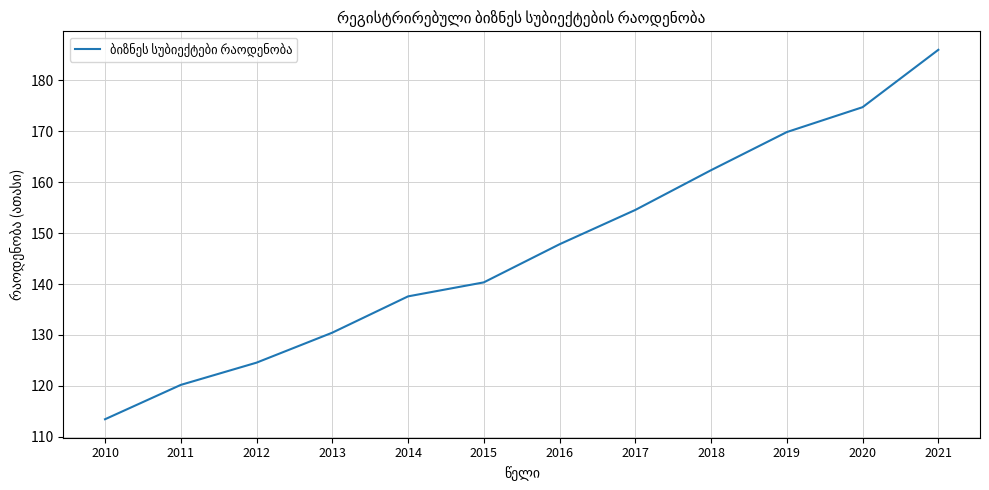

True or false: the data has more than 0 interior local peaks.

False